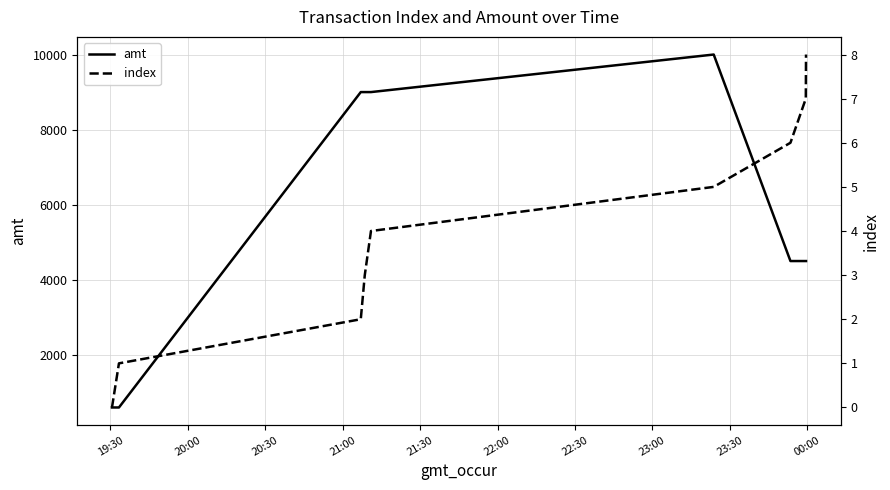

What is the label of the 9th point from the right?

19:30